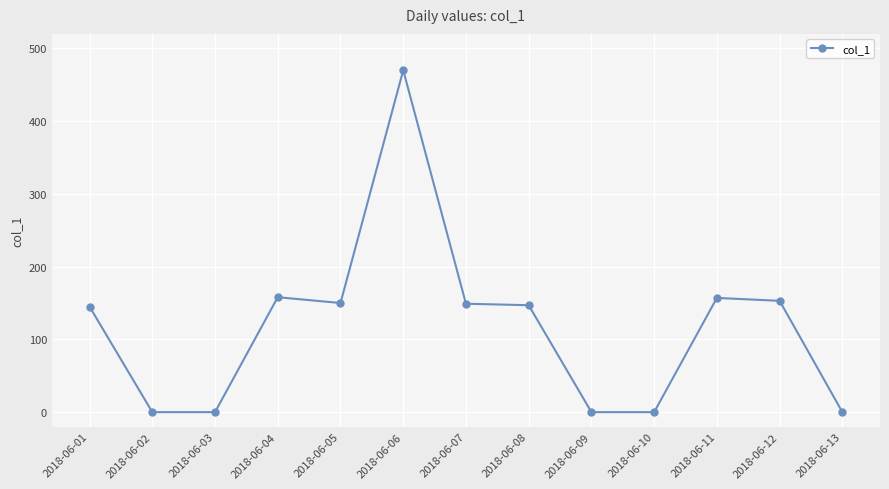

What is the average value?

118